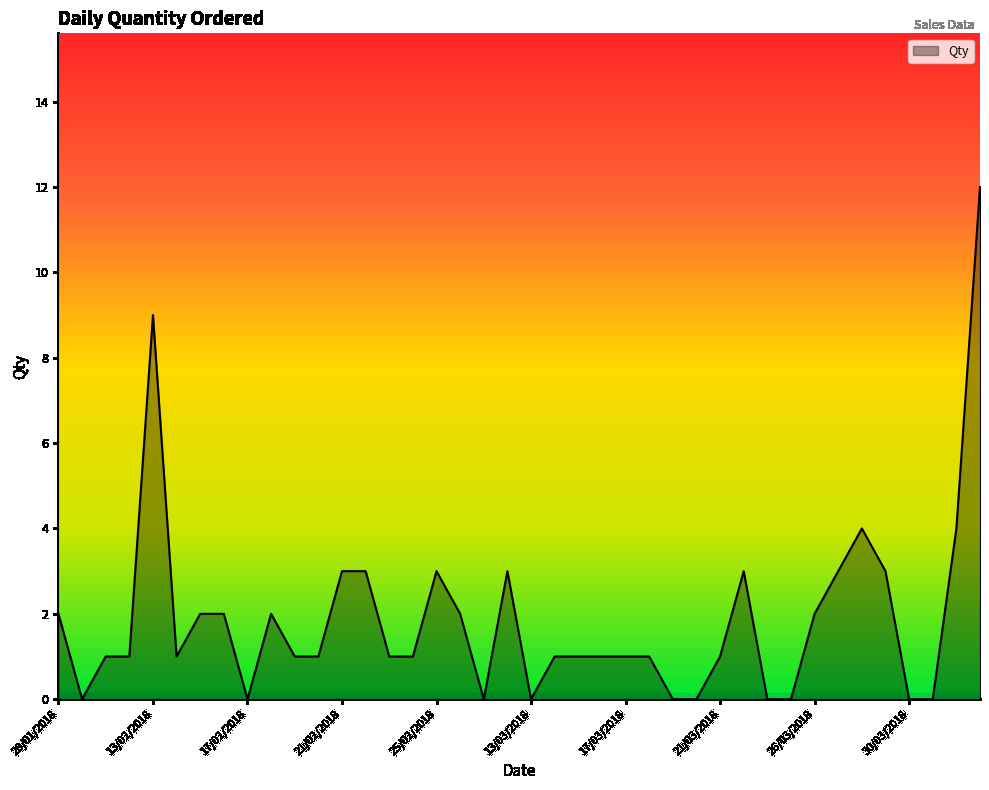

What is the greatest value displayed?

12